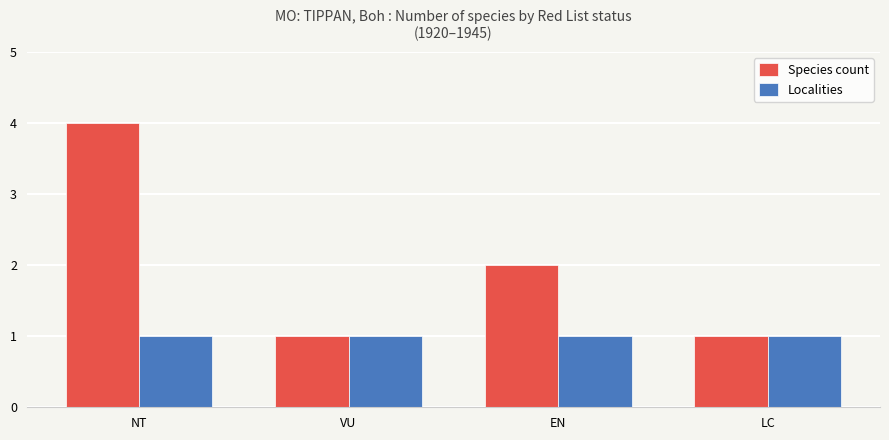

Rank the series by their average value, from highest to lowest.

Species count, Localities